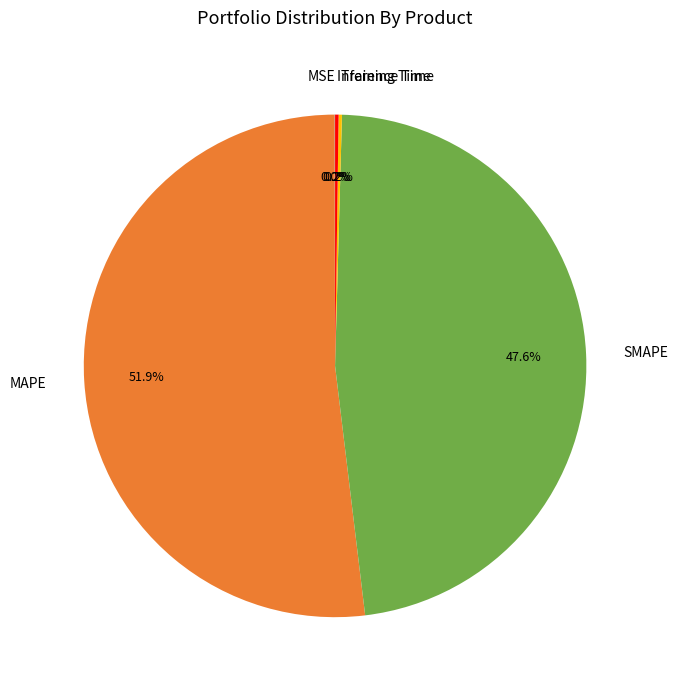

Which category has the biggest portion of the pie?

MAPE